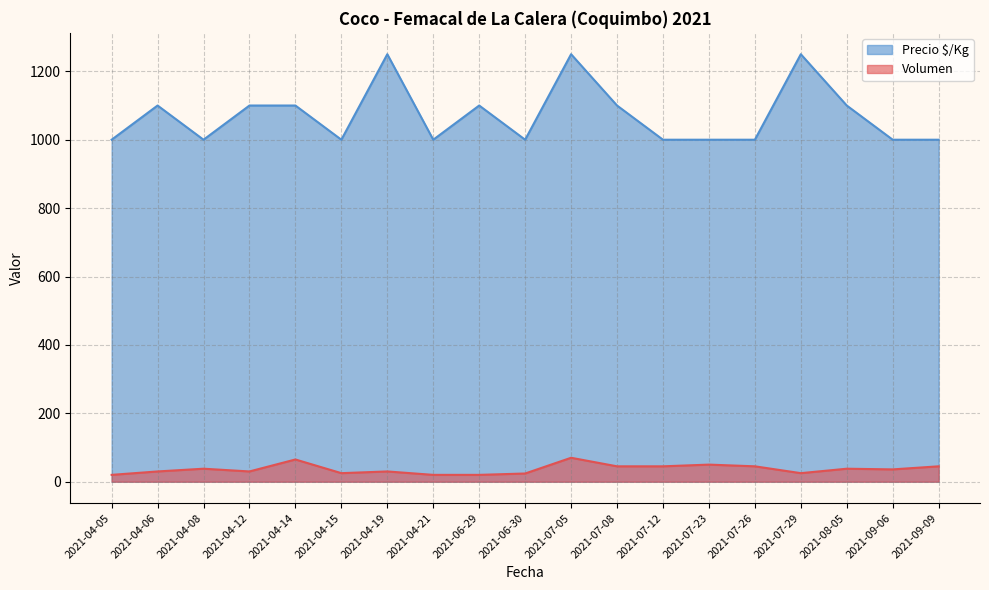

In Volumen, how many points are higher than both neighbors (excluding endpoints)?

6